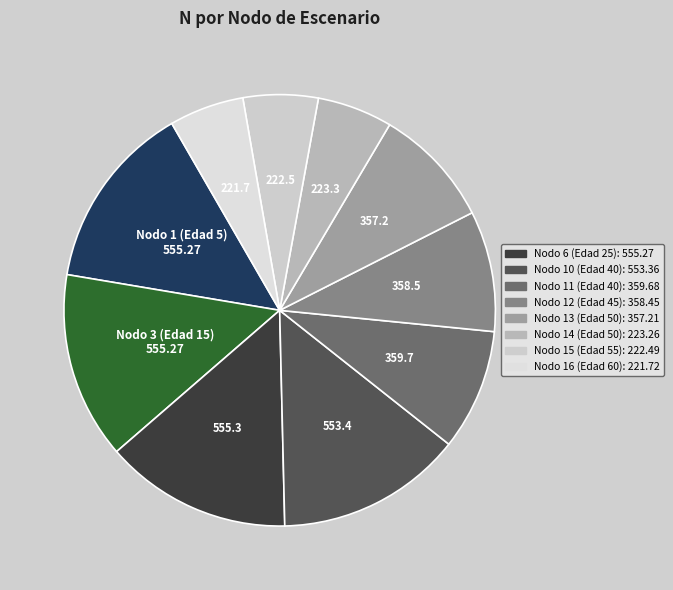

How many segments does this pie chart have?

10